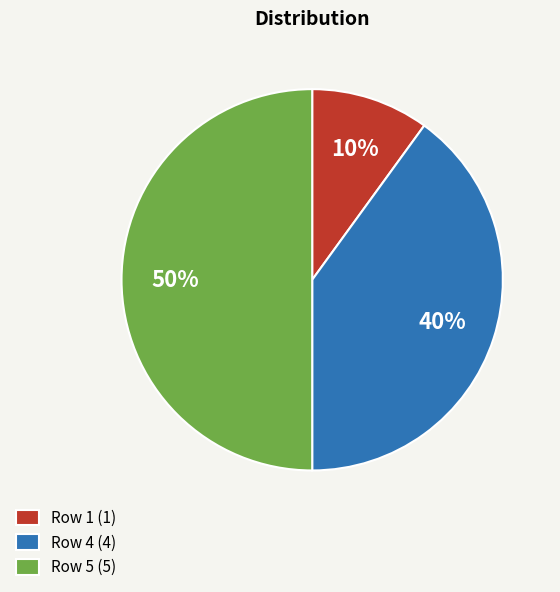

Combined, do Row 4 (4) and Row 5 (5) account for over 50%?

Yes